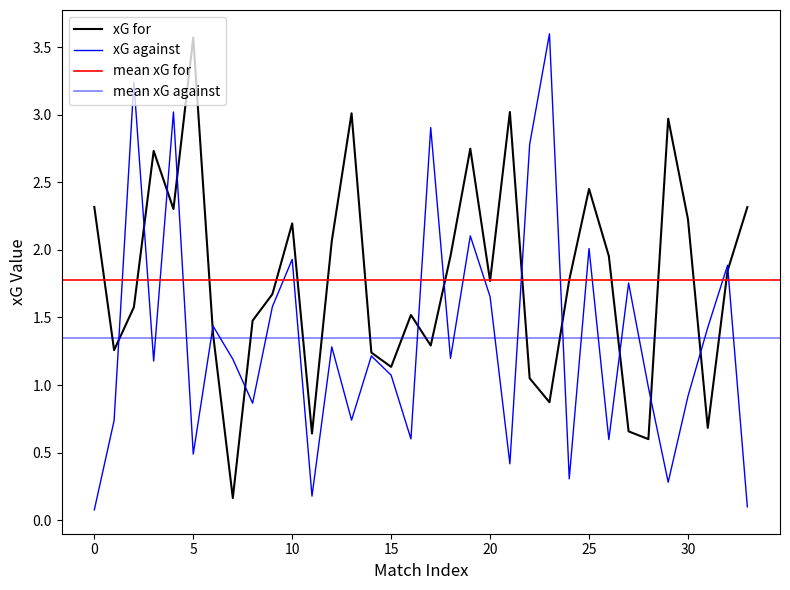

Is the value of xG_for at 23 greater than the value of xG_against at 6?

No